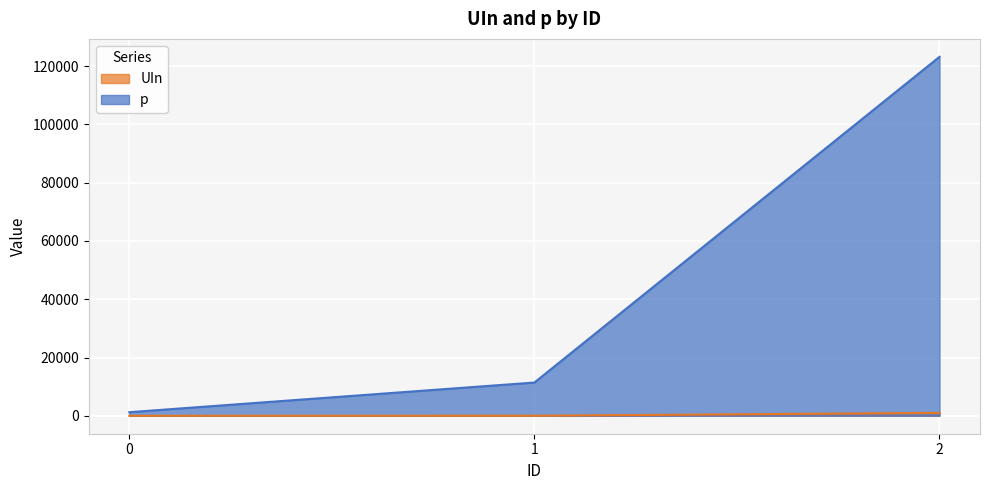

How many data points in UIn are less than 10?

1